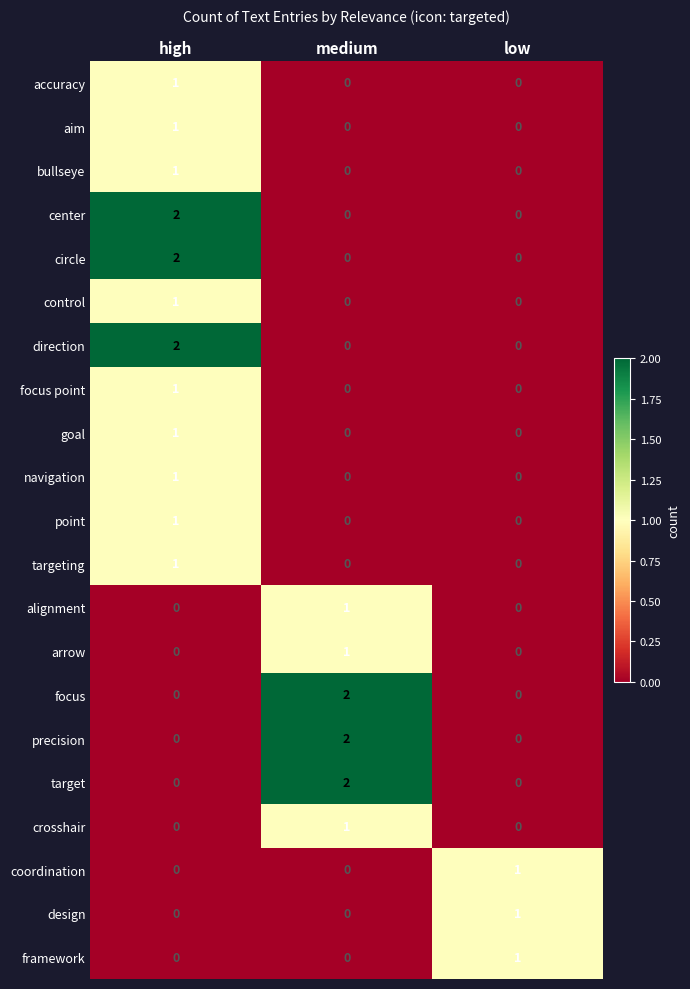

How many data points in framework are above 0?

1